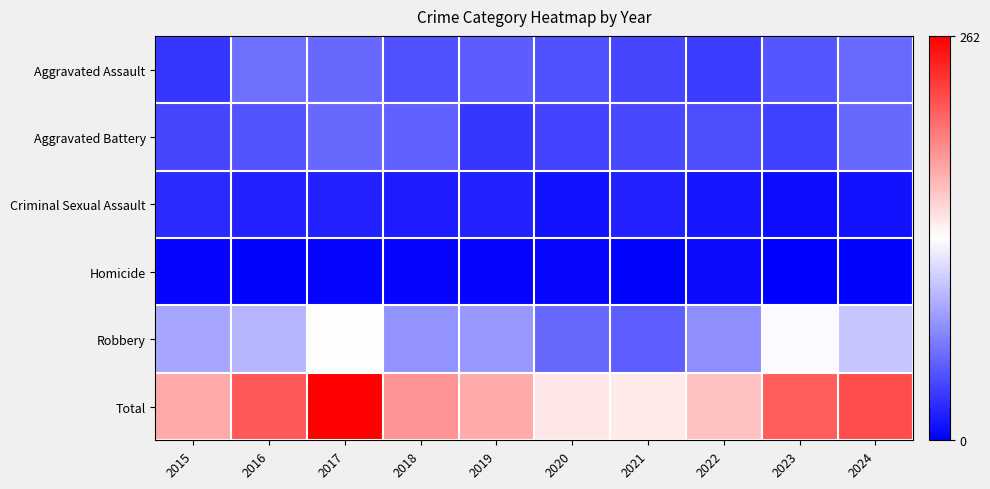

At which category is the sum across all series the highest?

2017